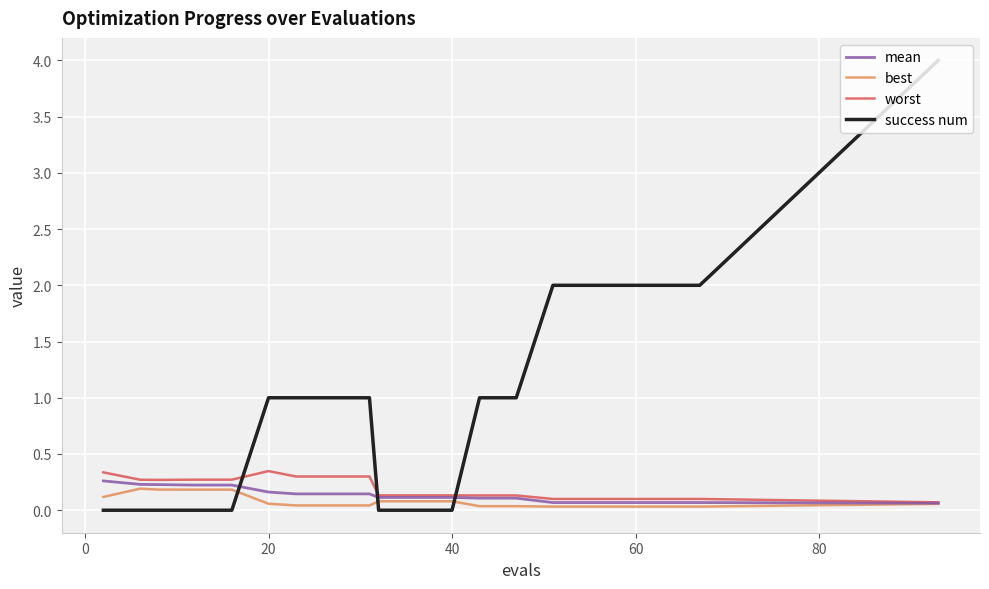

What is the maximum value shown in the chart?

4.0